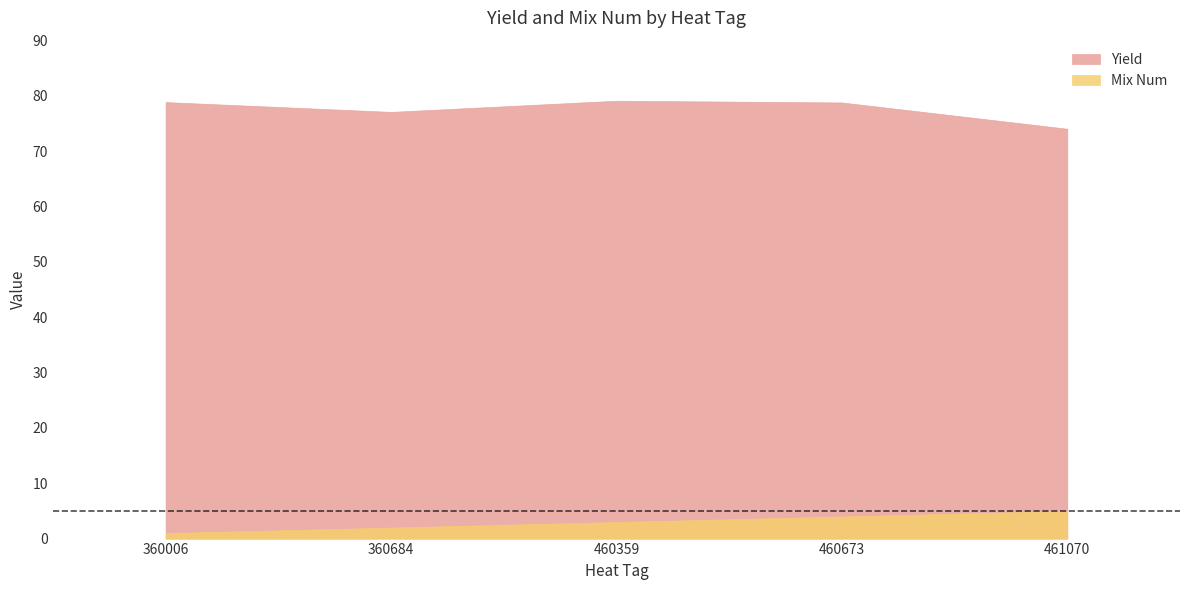

Which category has the highest value in the Yield series?

460359